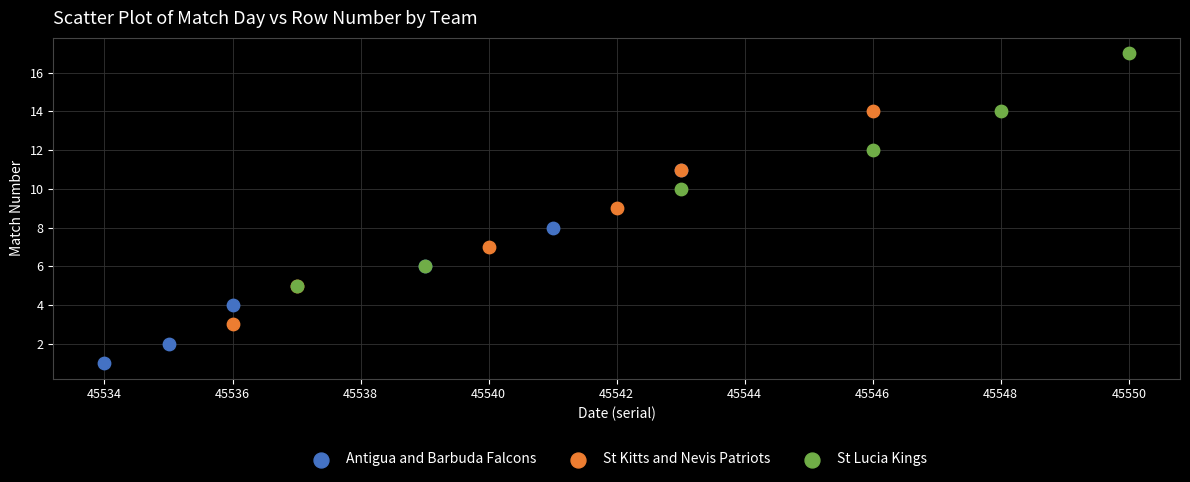

Which series contains the lowest Y value?

Antigua and Barbuda Falcons